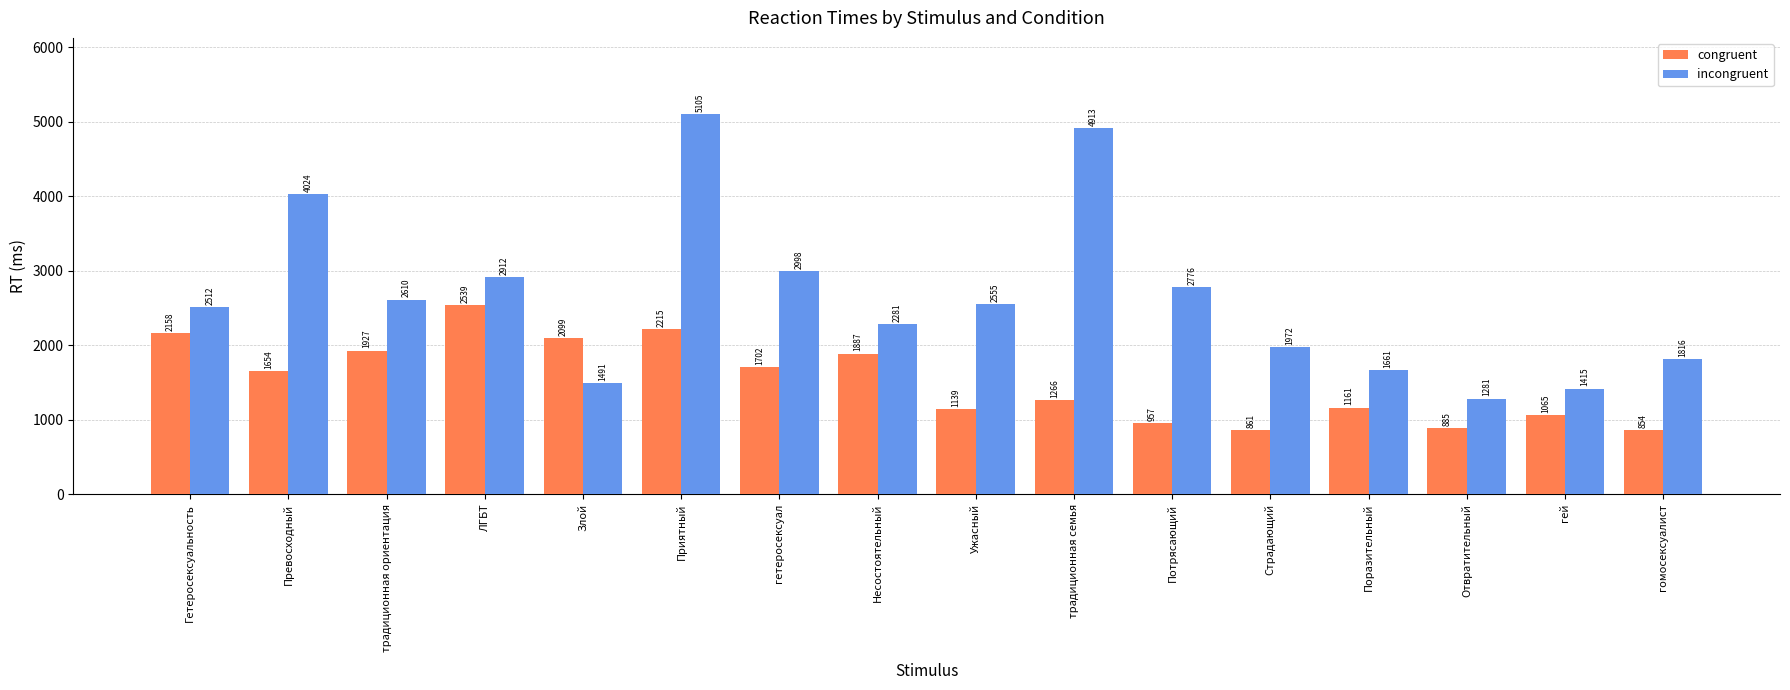

What is the label of the 10th bar from the right?

гетеросексуал